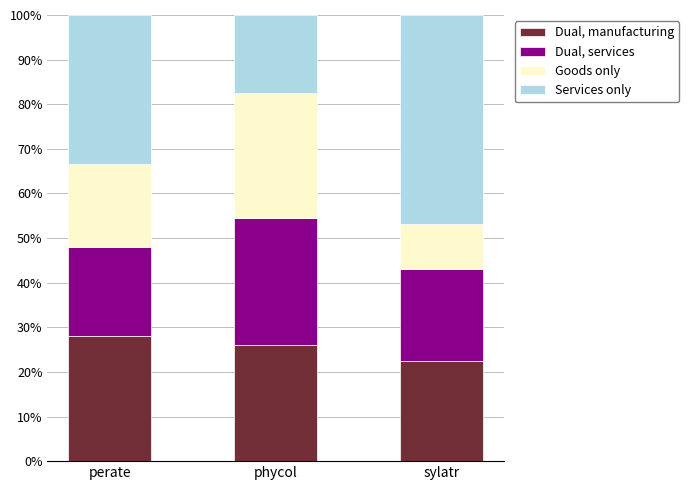

What is the highest value of the Dual, manufacturing series?

28.1